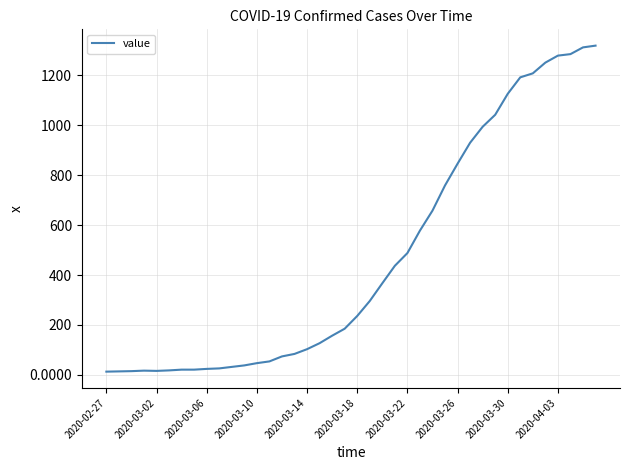

How many series are shown in this chart?

1